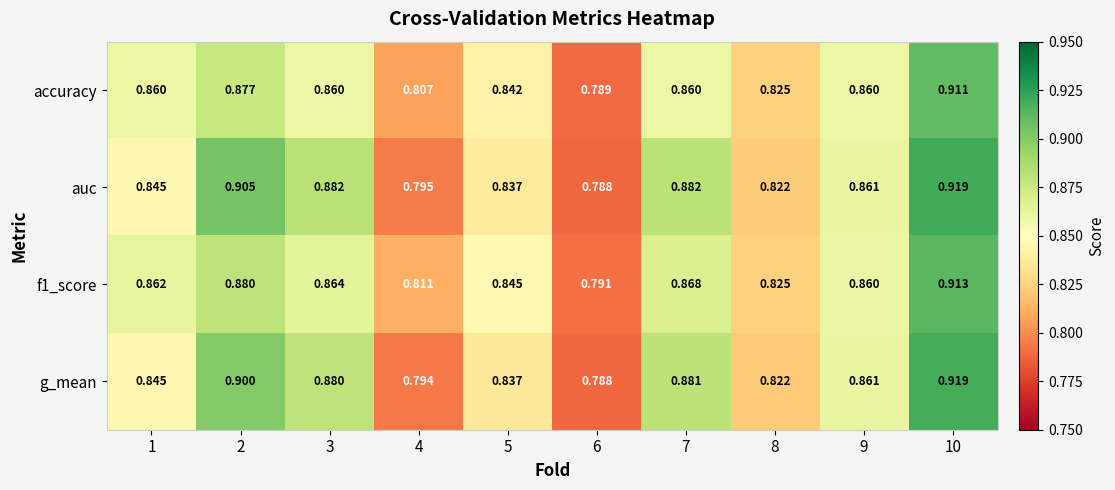

How many data points does each series have?

10